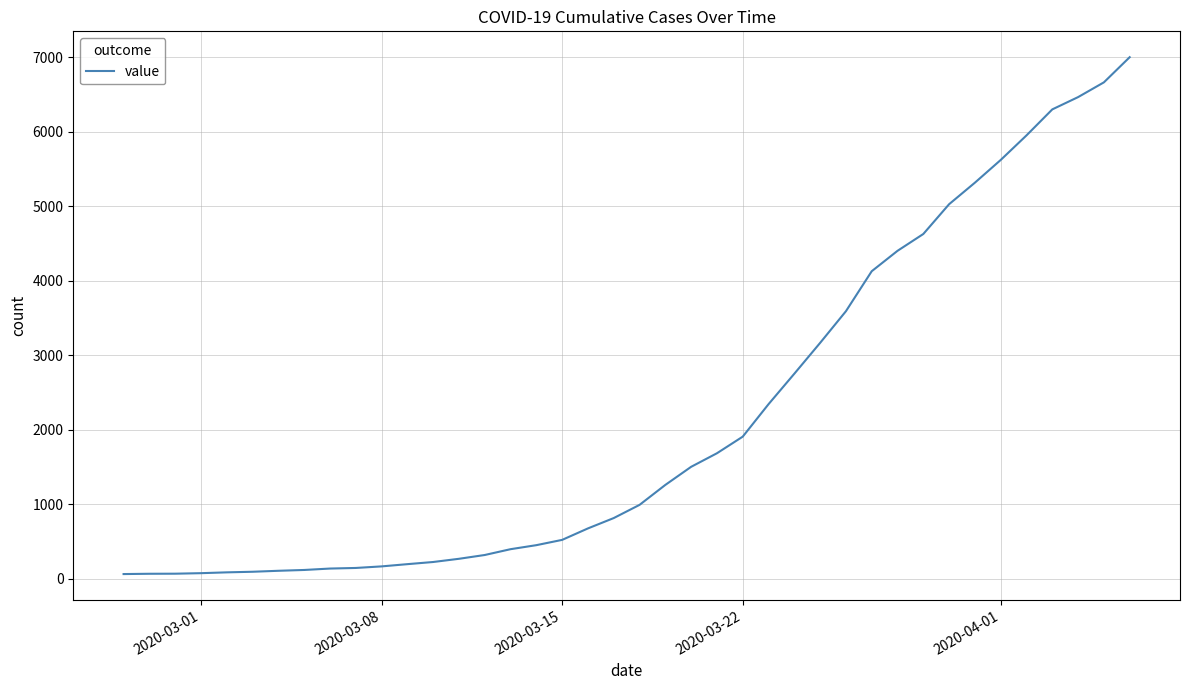

What is the greatest value displayed?

7004